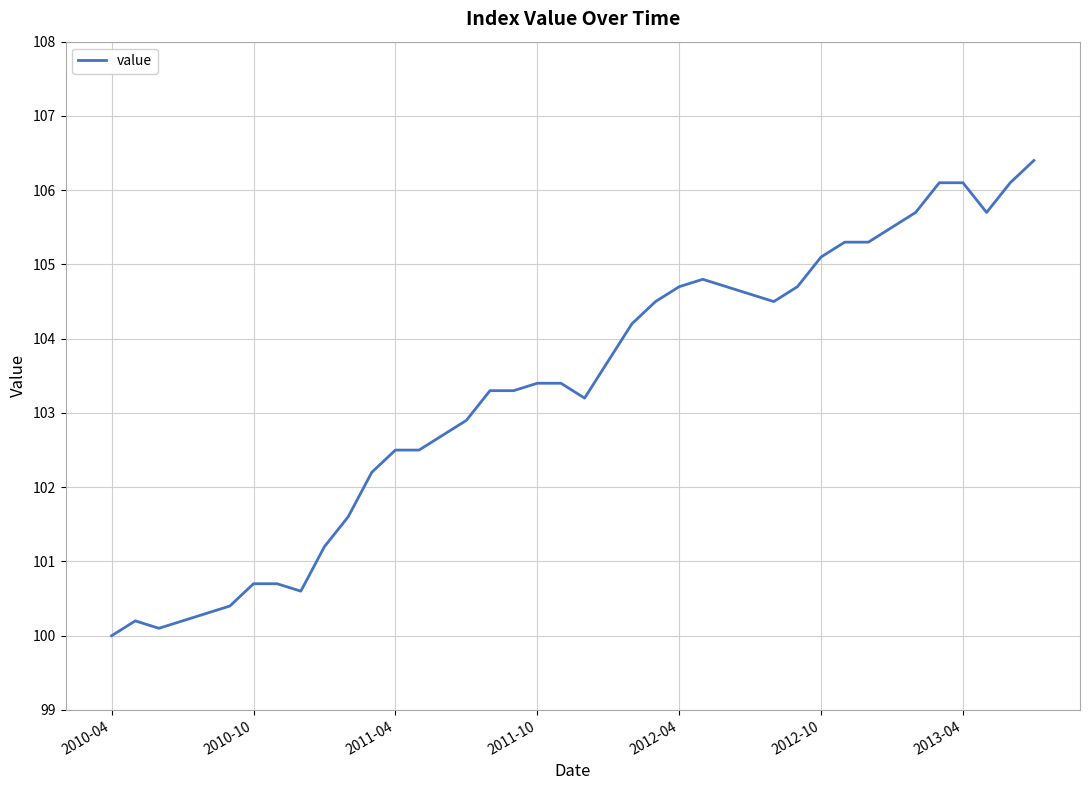

What is the greatest value displayed?

106.4